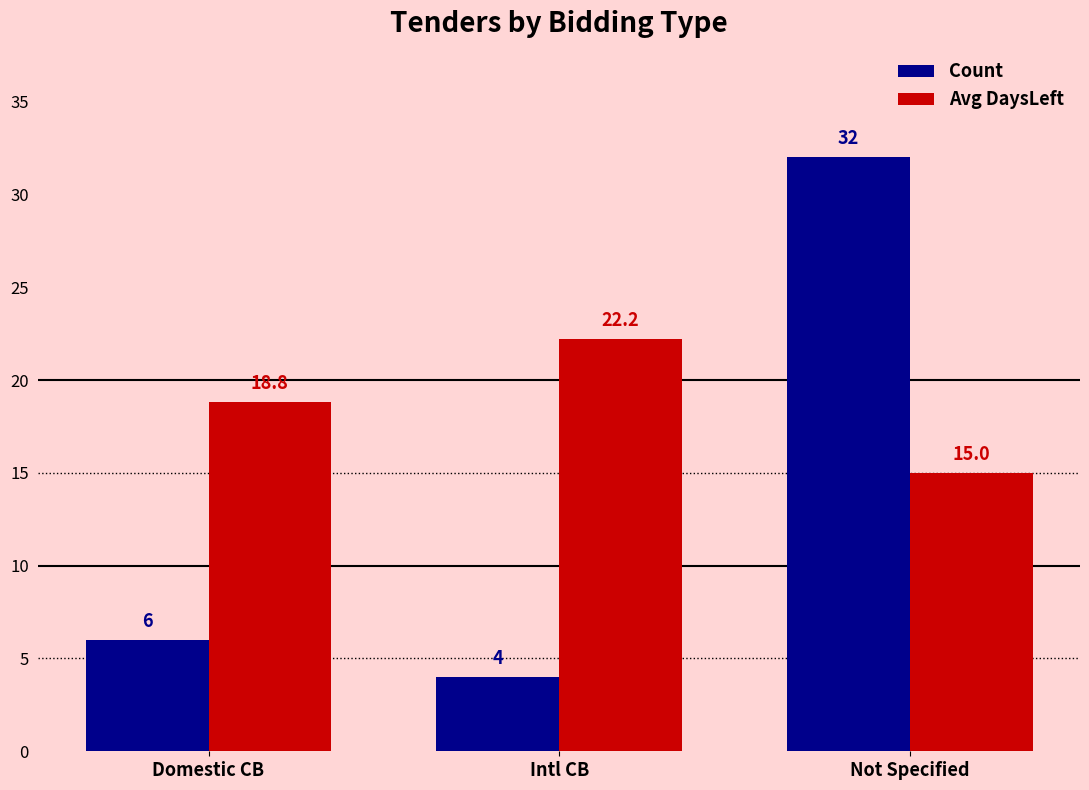

Is it true that Avg DaysLeft equals 11.8 at Domestic CB?

False